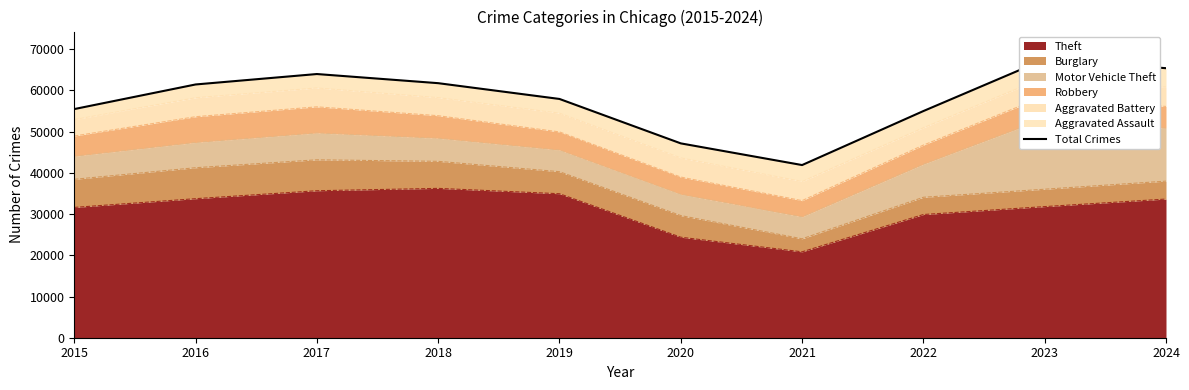

What is the greatest value displayed?

67542